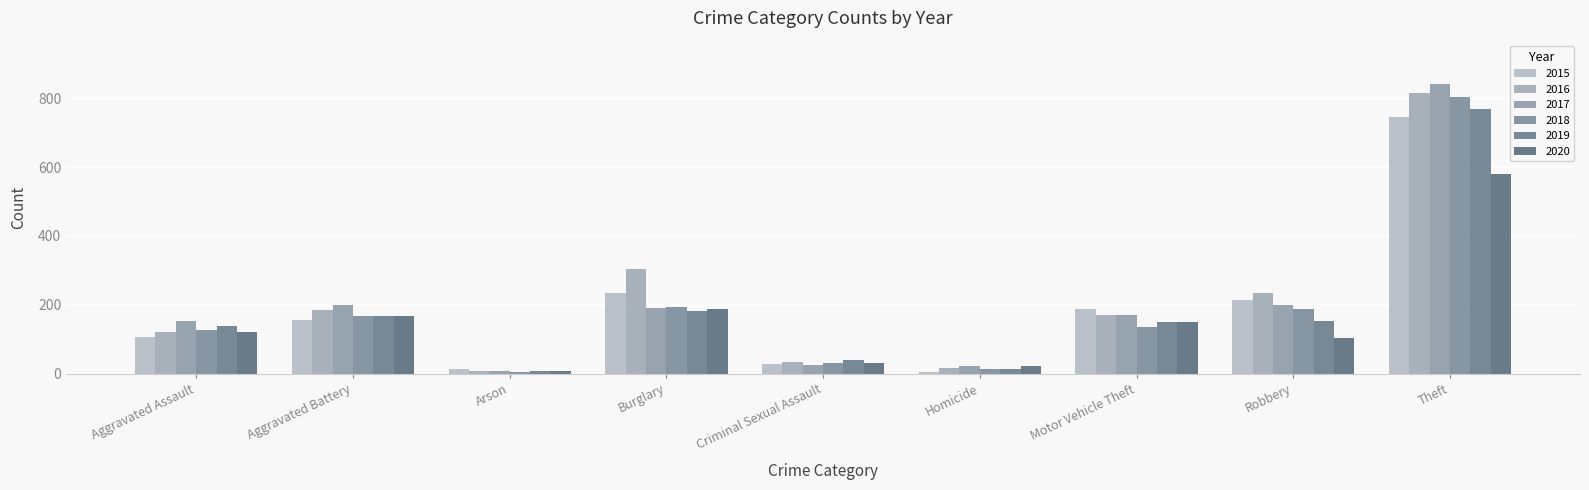

What position from the left is Homicide?

6